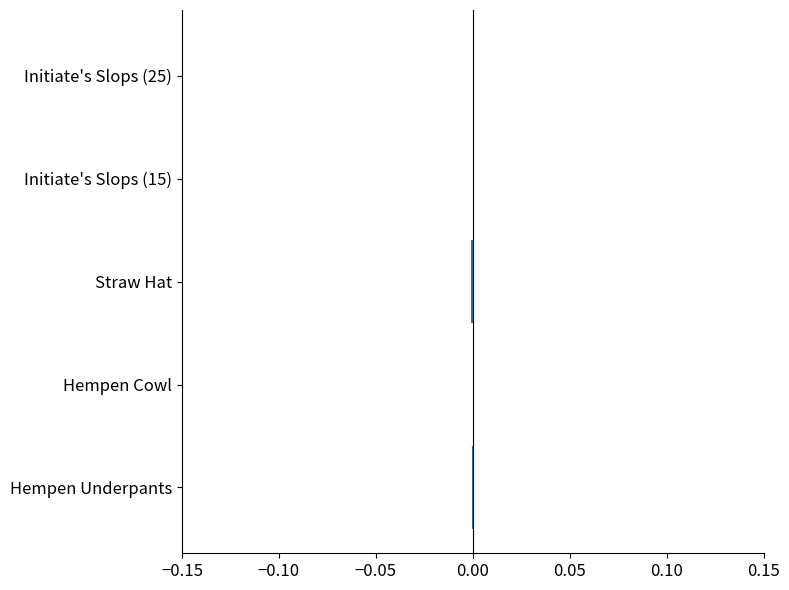

Is it true that the value at Straw Hat is -0.0?

True